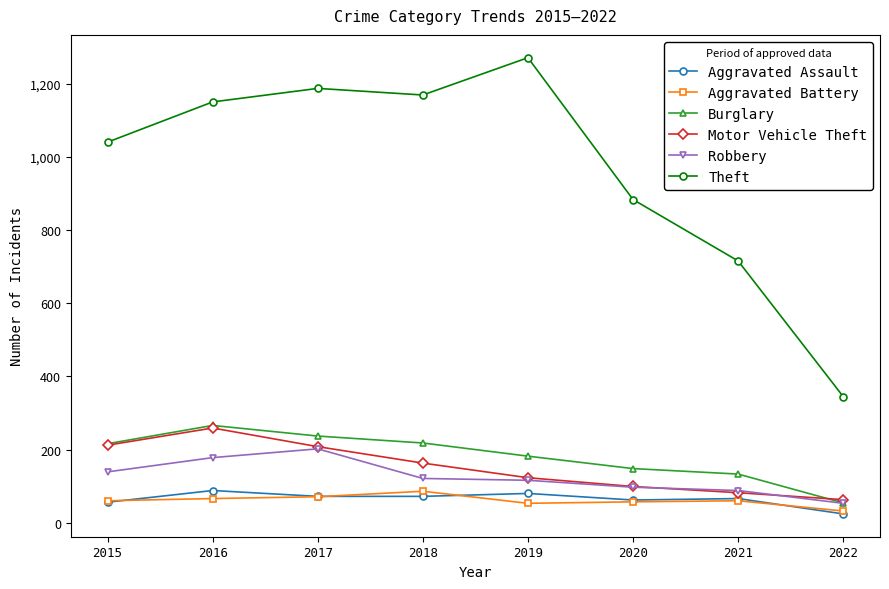

How many data points does each series have?

8